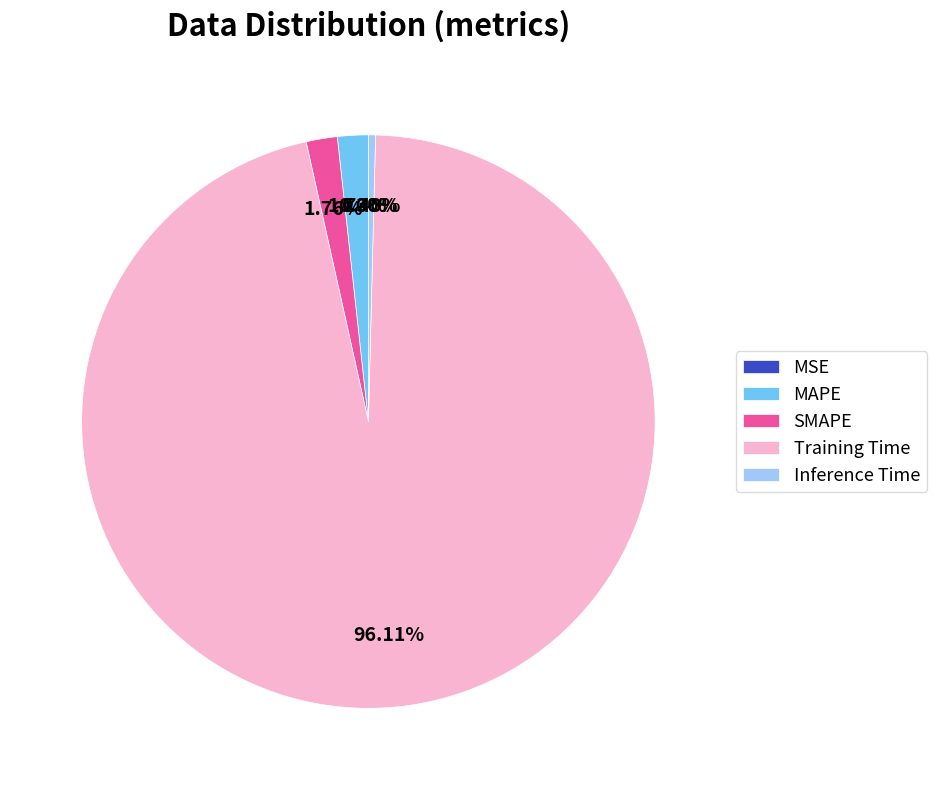

The SMAPE slice represents 2% of the pie. True or false?

True